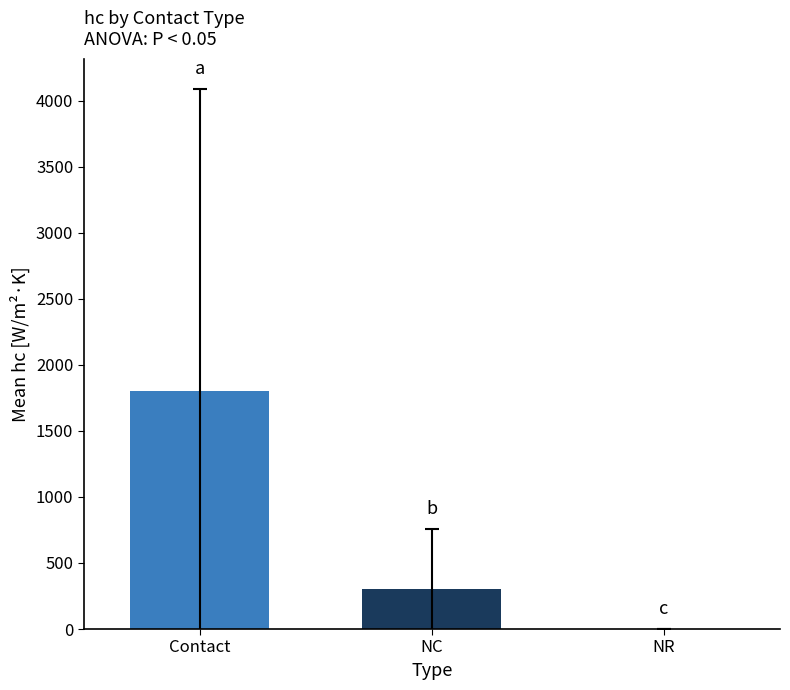

Reading left to right, transcribe all the data shown in this chart.

Contact=1803.7	NC=300.0	NR=0.0